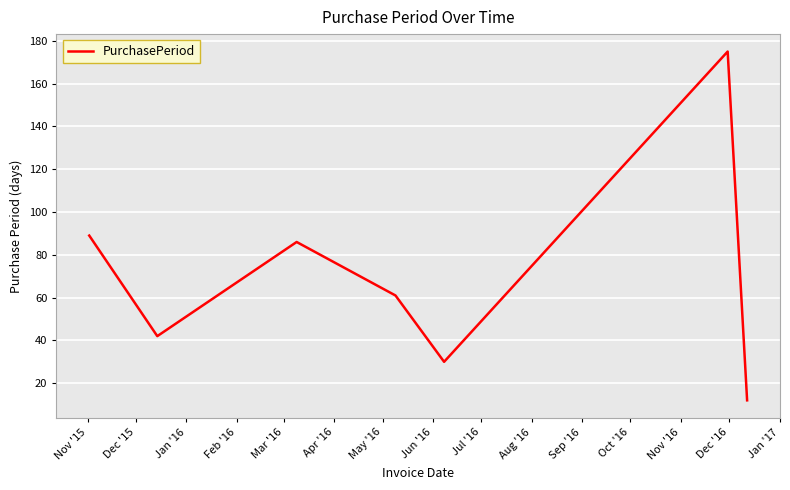

How many lines are shown in the chart?

1